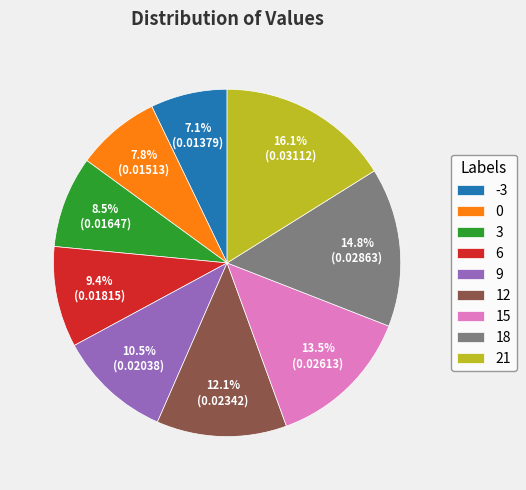

Which has a higher value, 12 or -3?

12